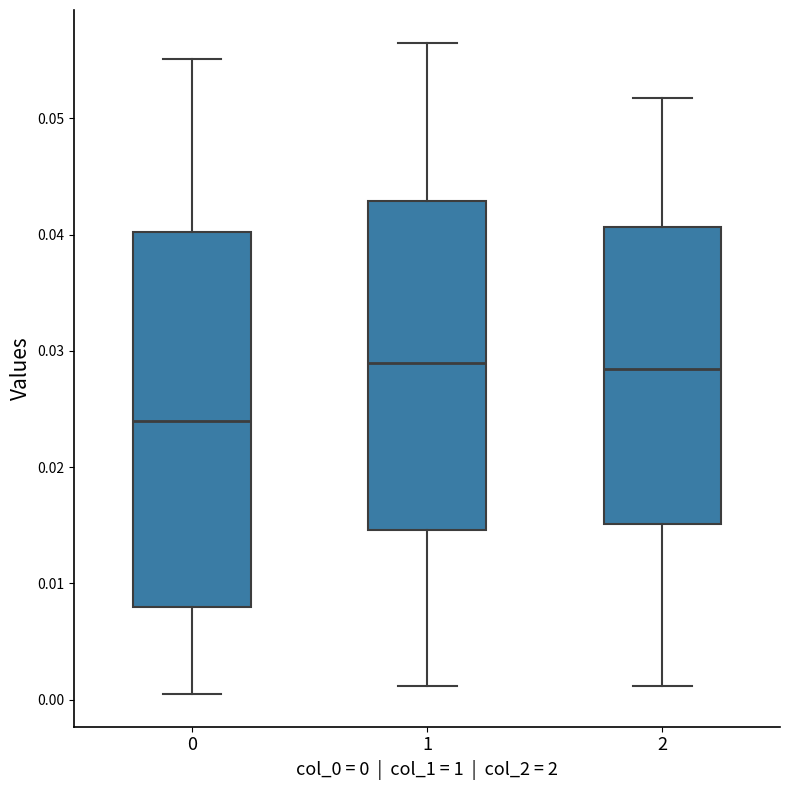

Where does the lower whisker of the box at x = 0 end on the y-axis? The values are not printed on the chart, so give them approximately, as read against the axis.

0.000